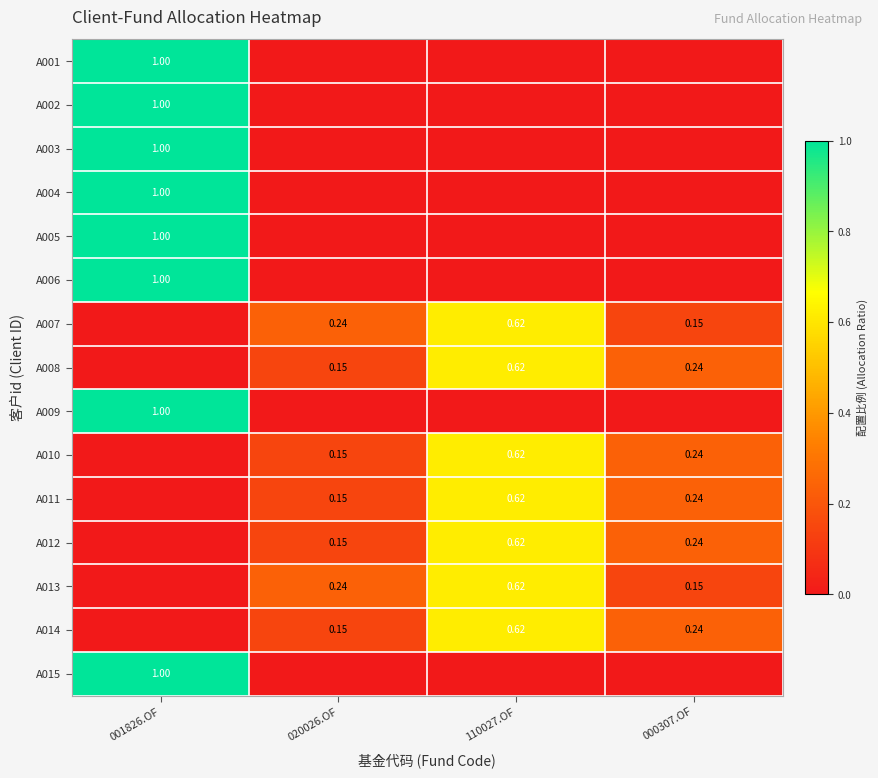

Is it true that A014 equals 0.4 at 000307.OF?

False